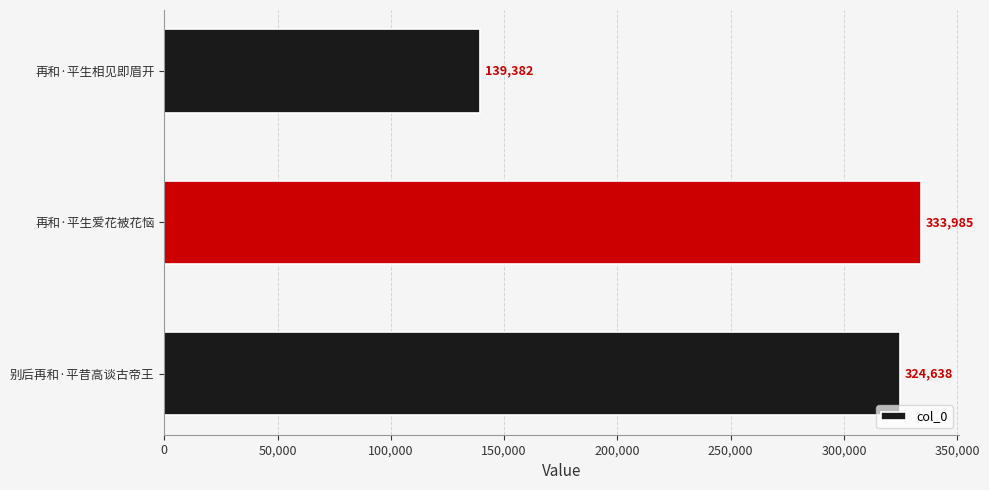

Rank the categories by value from highest to lowest.

再和·平生爱花被花恼, 别后再和·平昔高谈古帝王, 再和·平生相见即眉开